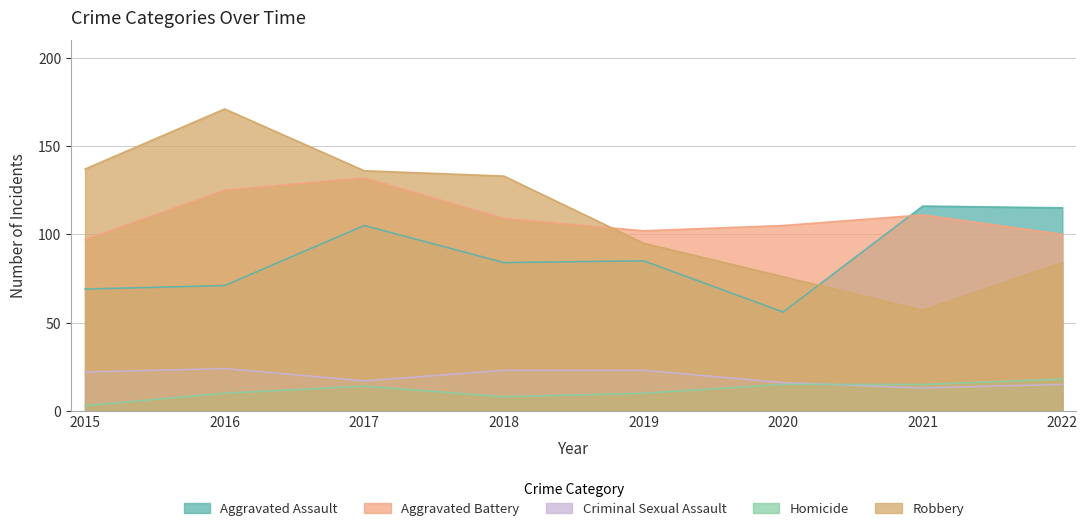

What is the difference between the maximum and minimum values in the Criminal Sexual Assault series?

11